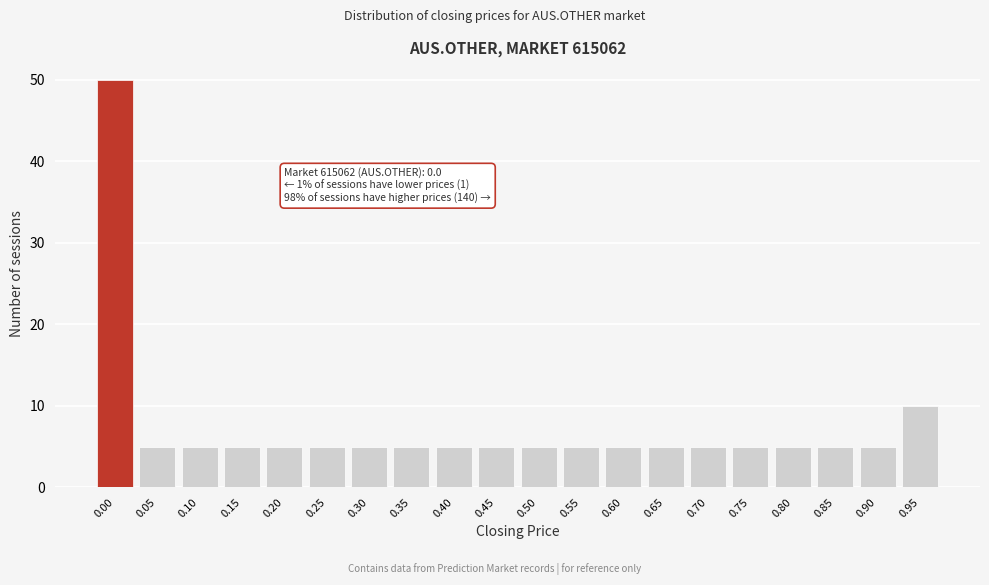

Reading left to right, transcribe all the data shown in this chart.

50	5	5	5	5	5	5	5	5	5	5	5	5	5	5	5	5	5	5	10